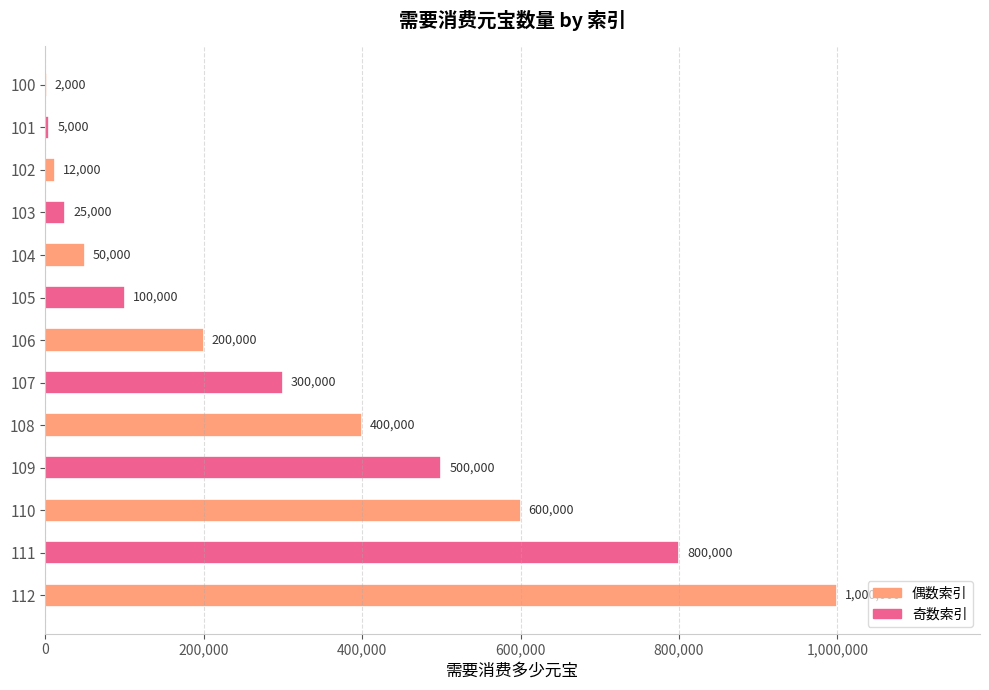

What is the change in value from 100 to 104?

+48000